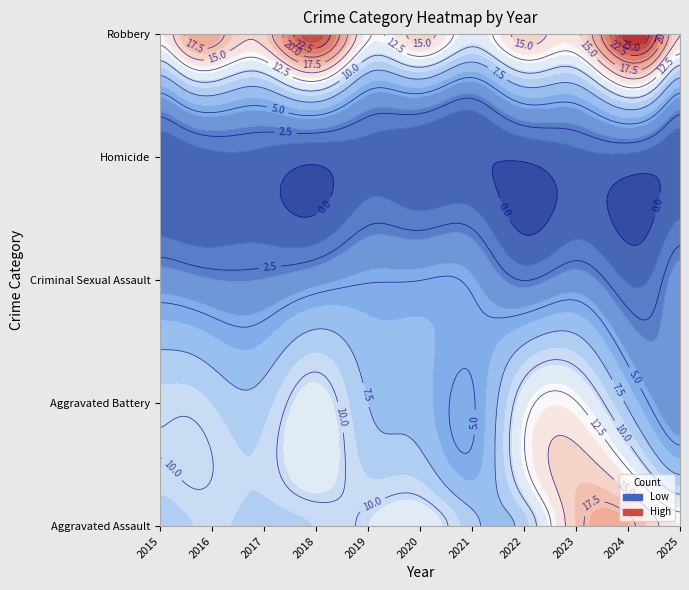

What is the total value across all series at 2020?

46